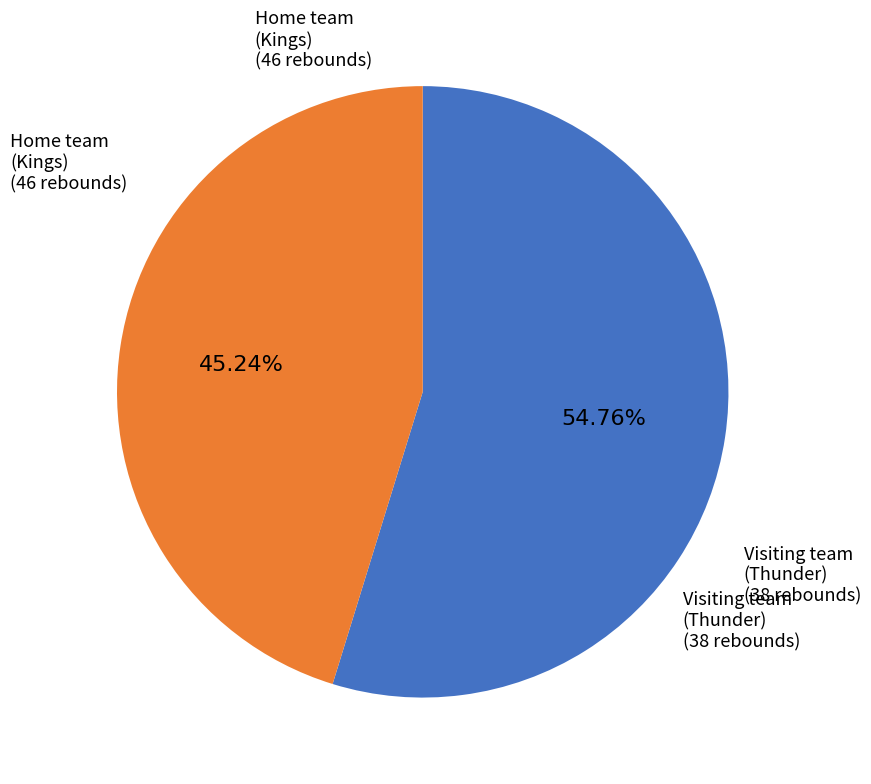

Which has a higher value, Visiting team (Thunder) or Home team (Kings)?

Home team (Kings)